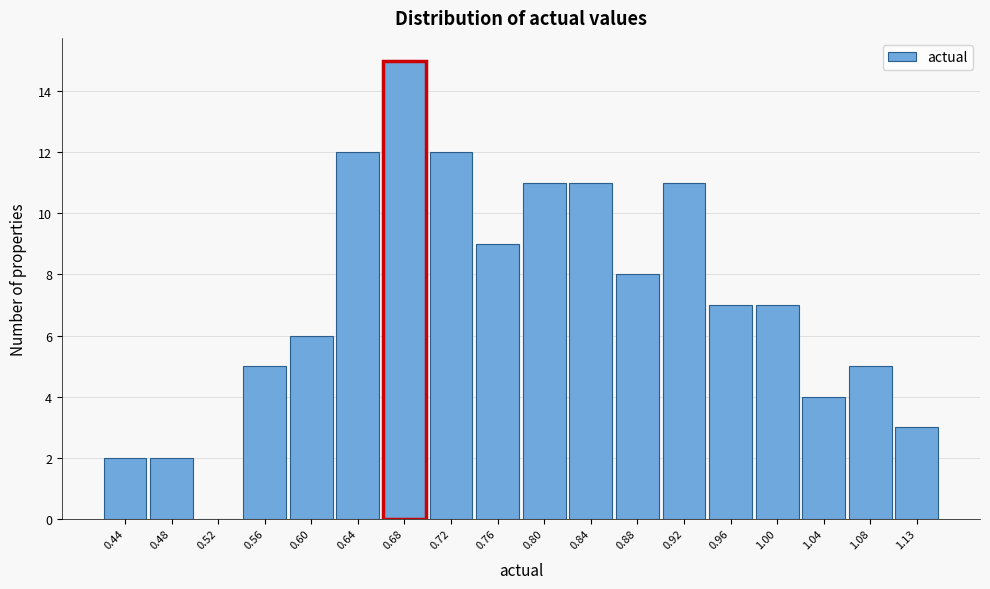

Reading left to right, list every bar in this chart as the range it spans on the x-axis followed by its height. Neither the bar edges nor the heights are printed on the chart, so give them approximately, as read against the axes.

0.420 to 0.460: 2
0.460 to 0.500: 2
0.500 to 0.540: 0
0.540 to 0.580: 5
0.580 to 0.620: 6
0.620 to 0.660: 12
0.660 to 0.700: 15
0.700 to 0.740: 12
0.740 to 0.780: 9
0.780 to 0.820: 11
0.820 to 0.865: 11
0.865 to 0.905: 8
0.905 to 0.945: 11
0.945 to 0.985: 7
0.985 to 1.025: 7
1.025 to 1.065: 4
1.065 to 1.105: 5
1.105 to 1.145: 3